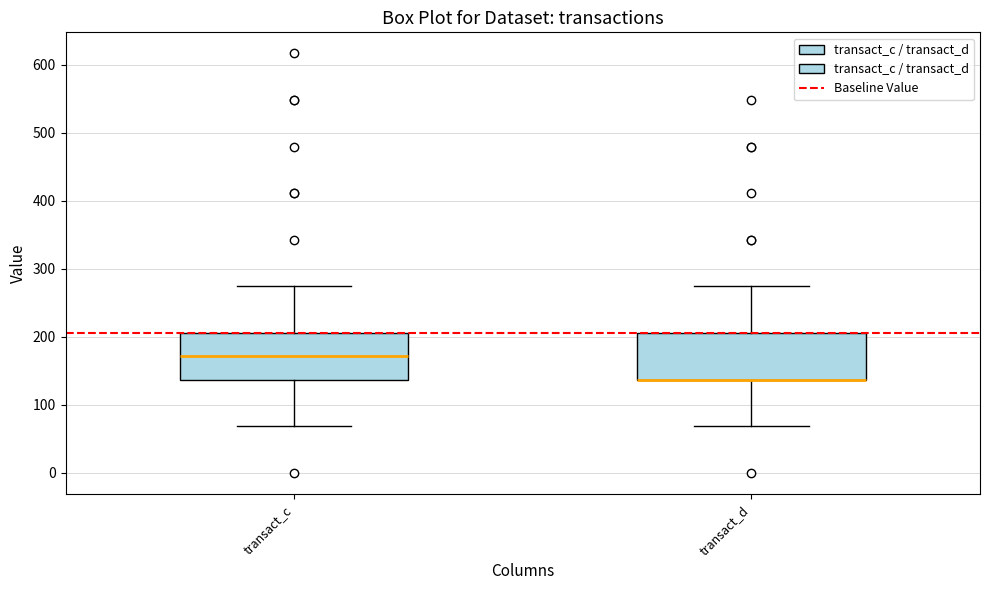

Reading left to right, read every box against the y-axis: the position of its median line, the range the box covers, and the ends of its whiskers. The values are not printed on the chart, so give them approximately, as read against the axis.

transact_c: median 170, box 140 to 210, whiskers 70 to 270
transact_d: median 140 (drawn on the box's lower edge), box 140 to 210, whiskers 70 to 270